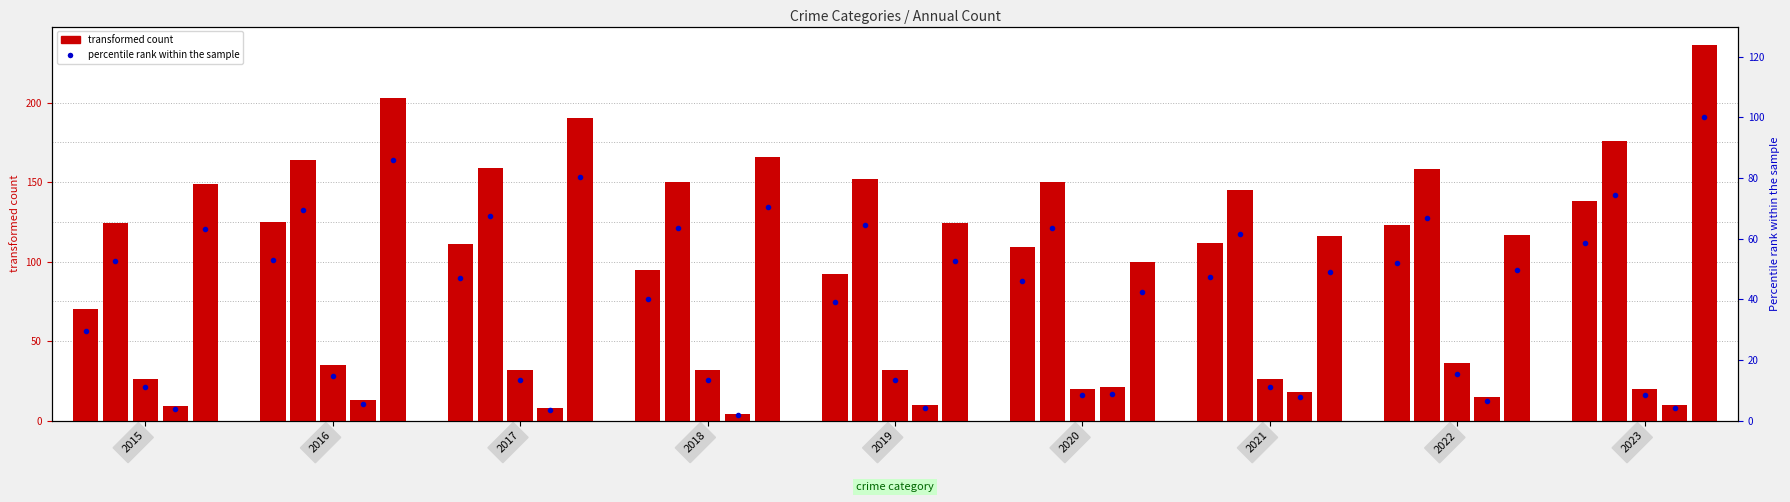

Reading left to right, what are all the values shown in this chart?

Aggravated Assault: 70	125	111	95	92	109	112	123	138
Aggravated Battery: 124	164	159	150	152	150	145	158	176
Criminal Sexual Assault: 26	35	32	32	32	20	26	36	20
Homicide: 9	13	8	4	10	21	18	15	10
Robbery: 149	203	190	166	124	100	116	117	236